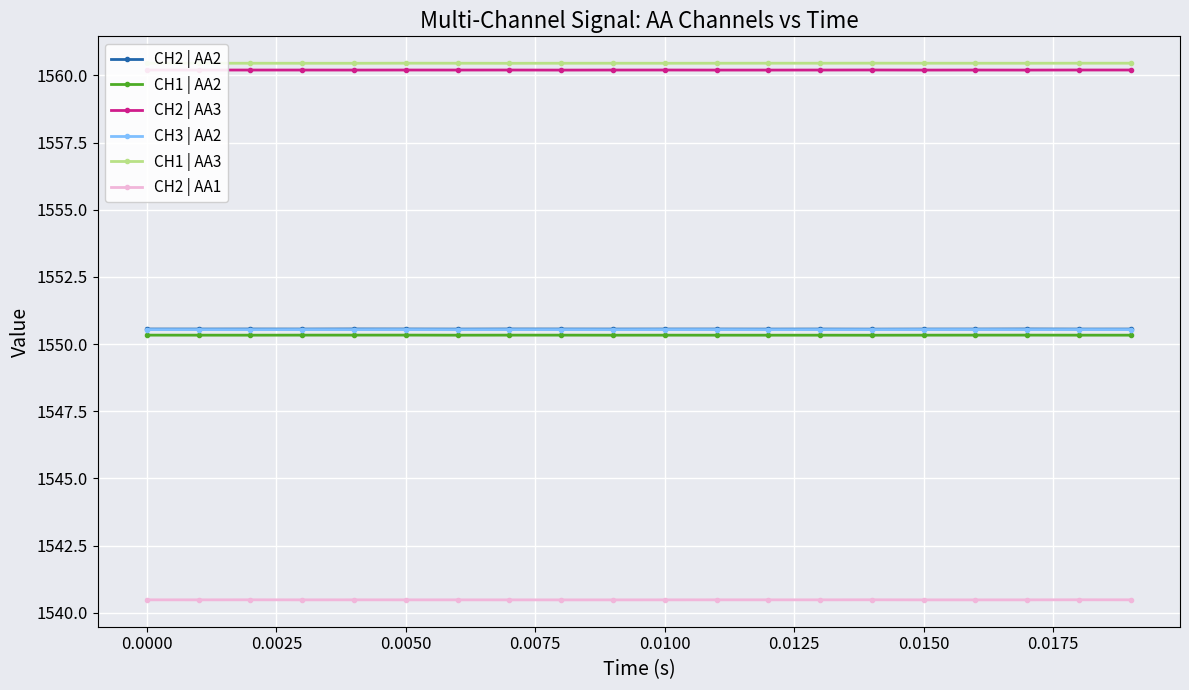

What is the value of the CH1 | AA2 point at the 14th from the left?

1550.3